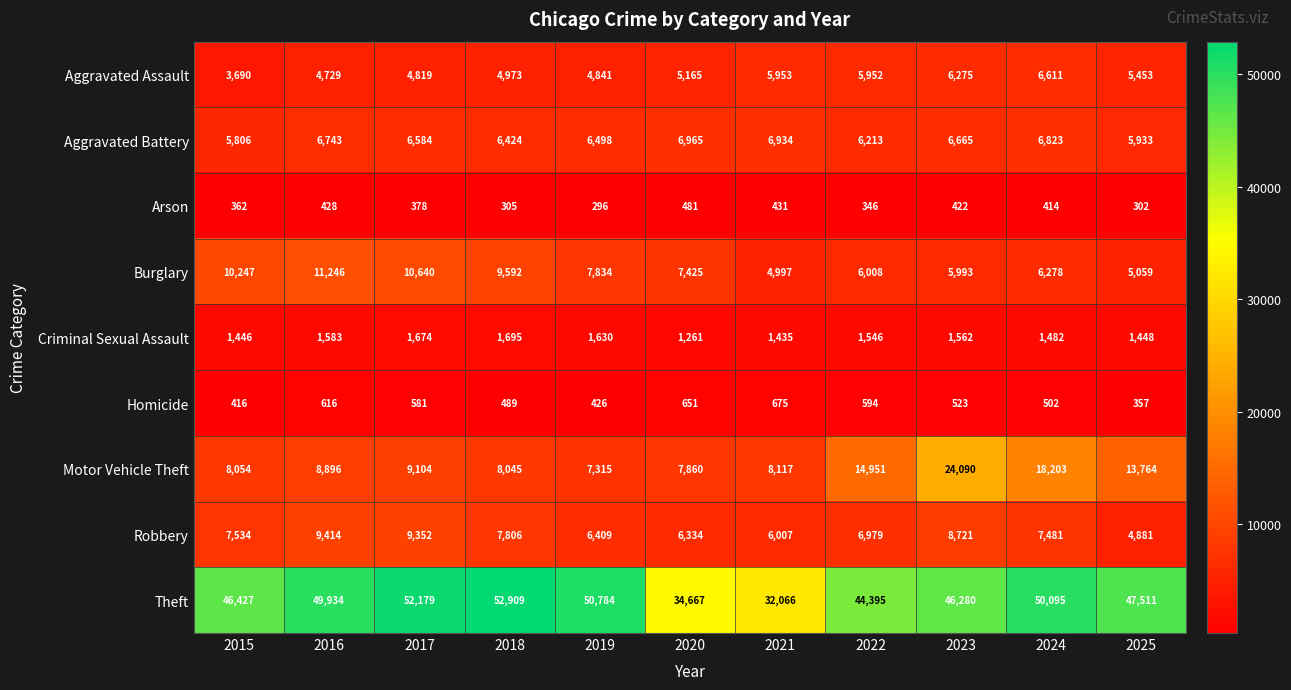

What is the difference between the highest and lowest values at 2023?

45858